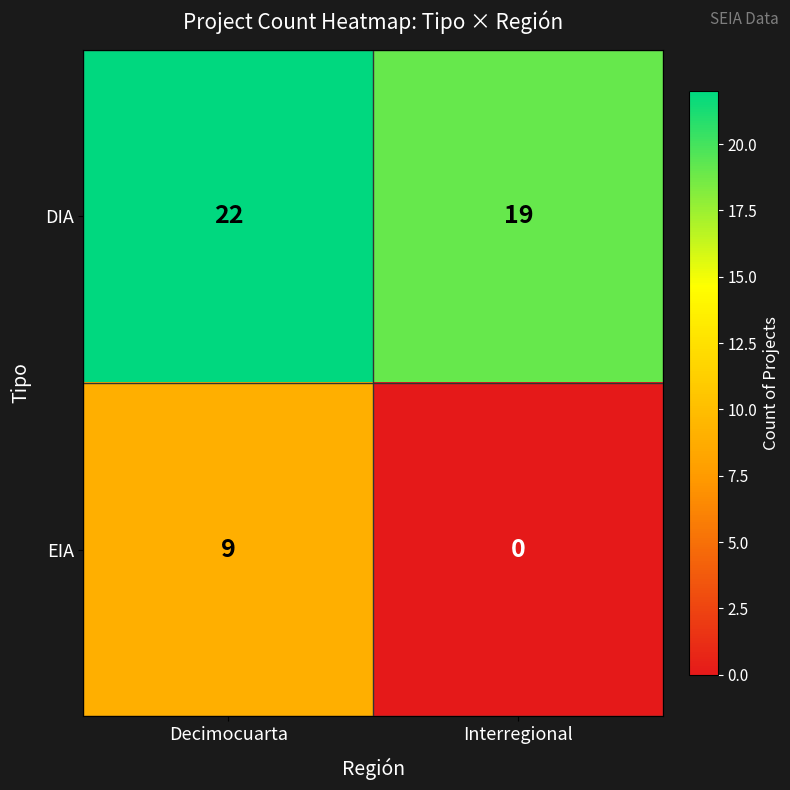

What is the highest value of the DIA series?

22